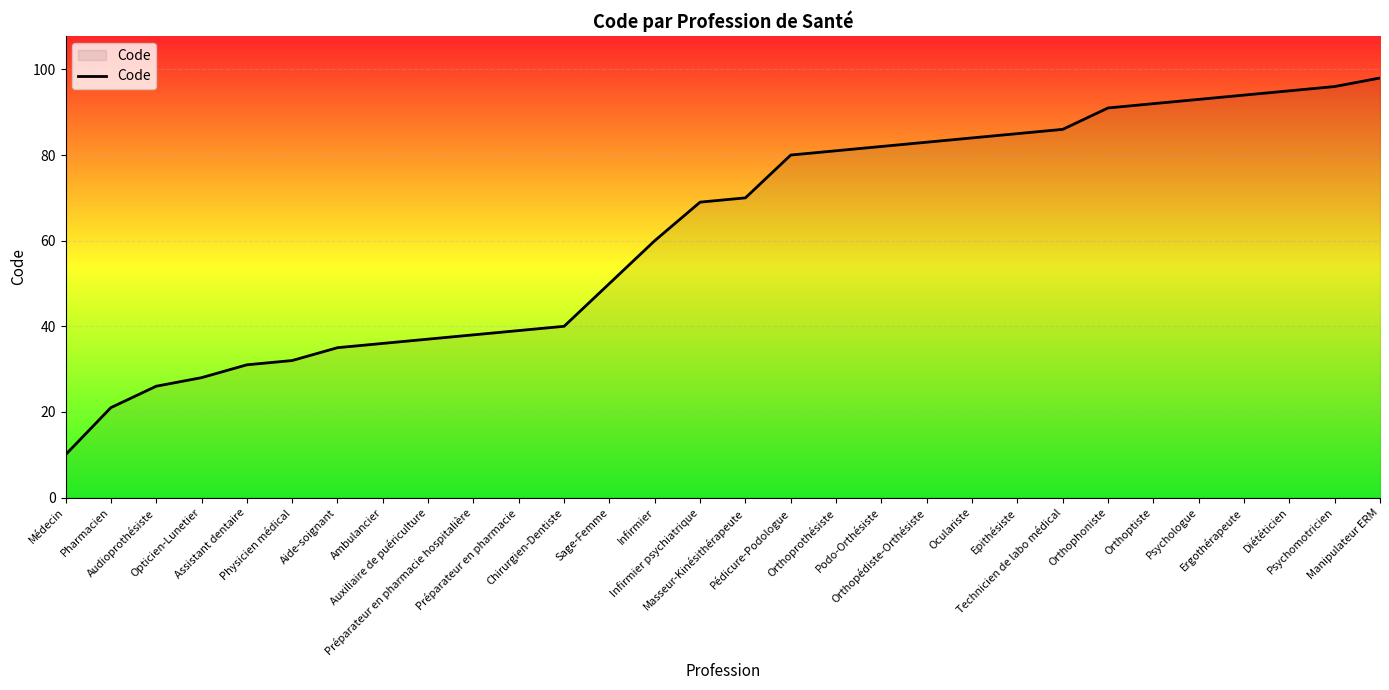

What position from the left is Assistant dentaire?

5